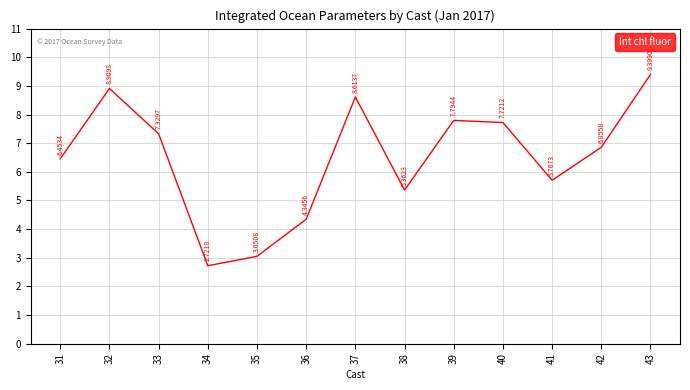

What is the change in value from 41 to 42?

+1.1